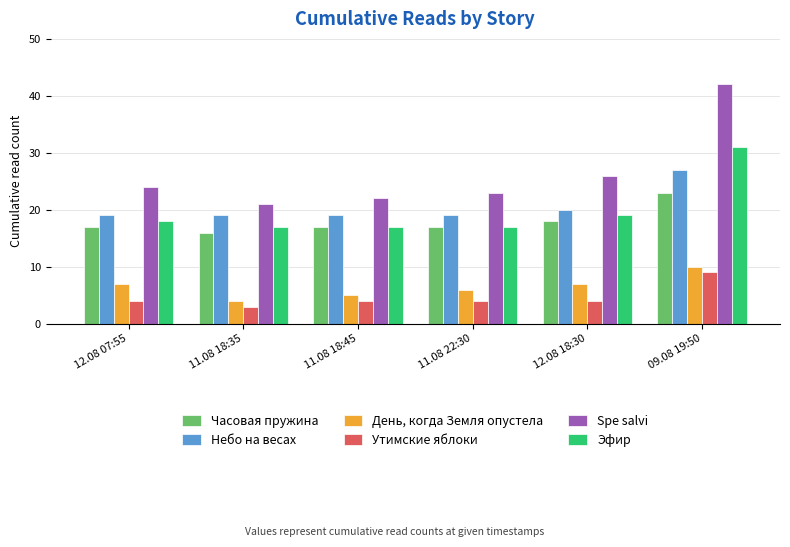

Which series changed the most between 12.08 18:30 and 09.08 19:50?

Spe salvi